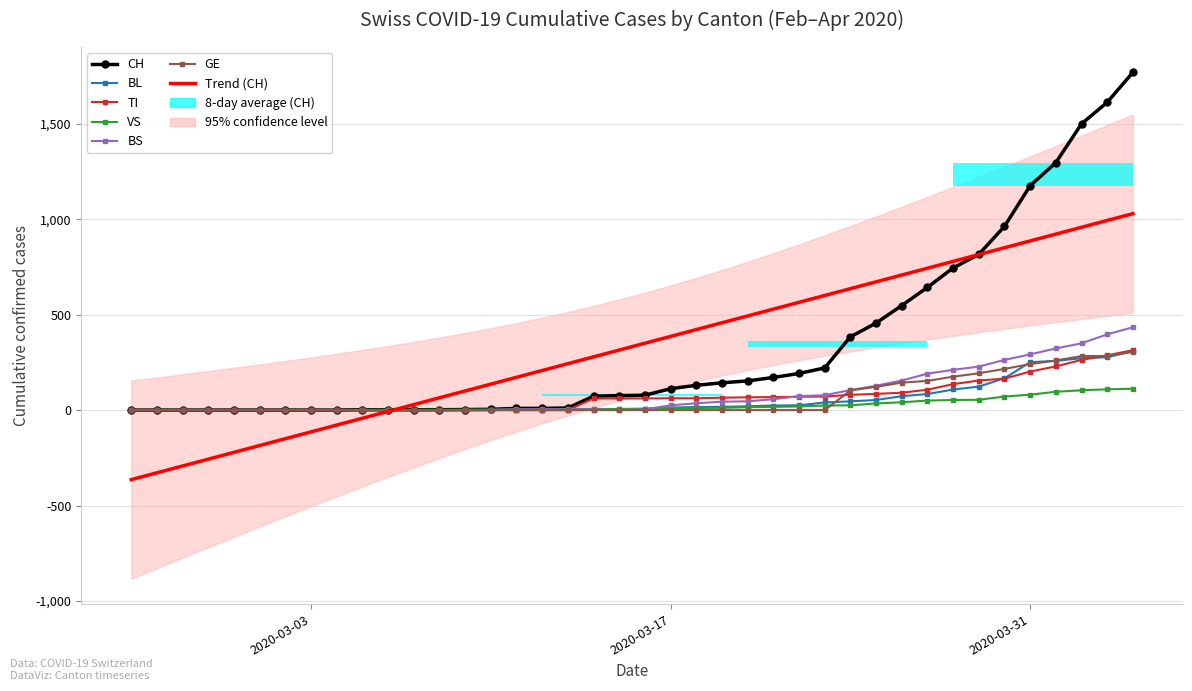

Reading left to right, transcribe all the data shown in this chart.

CH: 0	0	0	0	0	0	0	0	0	2	2	2	2	3	4	9	9	11	73	76	78	112	130	143	153	171	192	221	384	456	548	643	745	816	963	1176	1297	1500	1613	1770
BL: 0	0	0	0	0	0	0	0	0	0	0	0	0	1	2	2	2	2	2	5	5	13	16	17	20	24	25	40	46	53	73	84	108	123	167	251	258	272	277	309
TI: 0	0	0	0	0	0	0	0	0	0	0	0	0	0	0	0	0	0	61	61	61	62	62	65	67	68	70	71	80	85	91	107	136	155	165	202	229	263	287	314
VS: 0	0	0	0	0	0	0	0	0	2	2	2	2	2	2	3	3	5	6	6	8	11	11	12	15	17	19	24	25	35	41	50	53	54	71	81	96	104	109	112
BS: 0	0	0	0	0	0	0	0	0	0	0	0	0	0	0	4	4	4	4	0	4	25	36	44	46	57	73	78	105	128	155	191	211	228	263	292	323	350	397	434
GE: 0	0	0	0	0	0	0	0	0	0	0	0	0	0	0	0	0	0	0	0	0	0	0	0	0	0	0	0	103	122	144	153	175	193	216	241	260	283	284	305